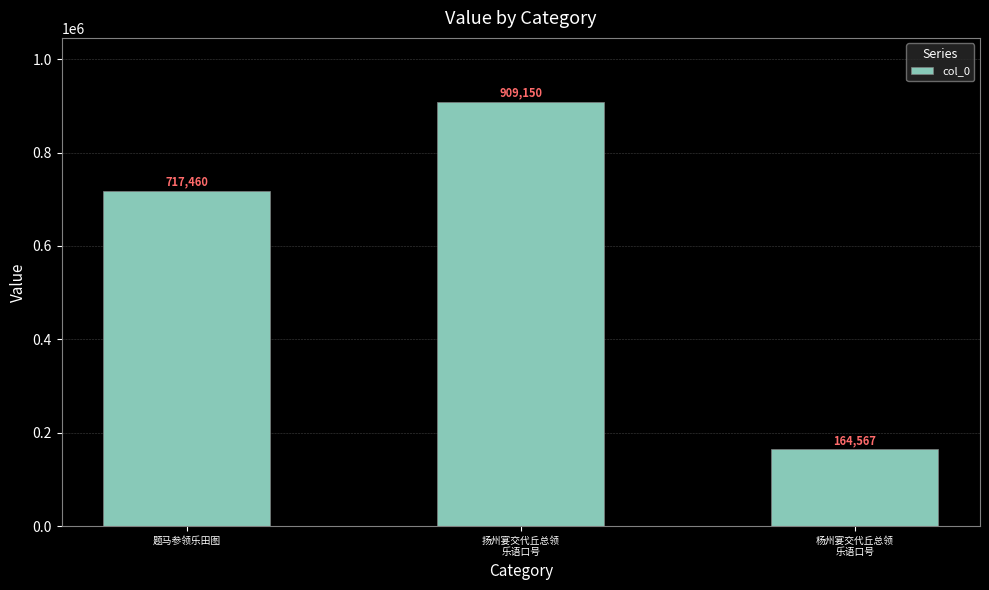

Which category has the highest value across all series?

扬州宴交代丘总领
乐语口号